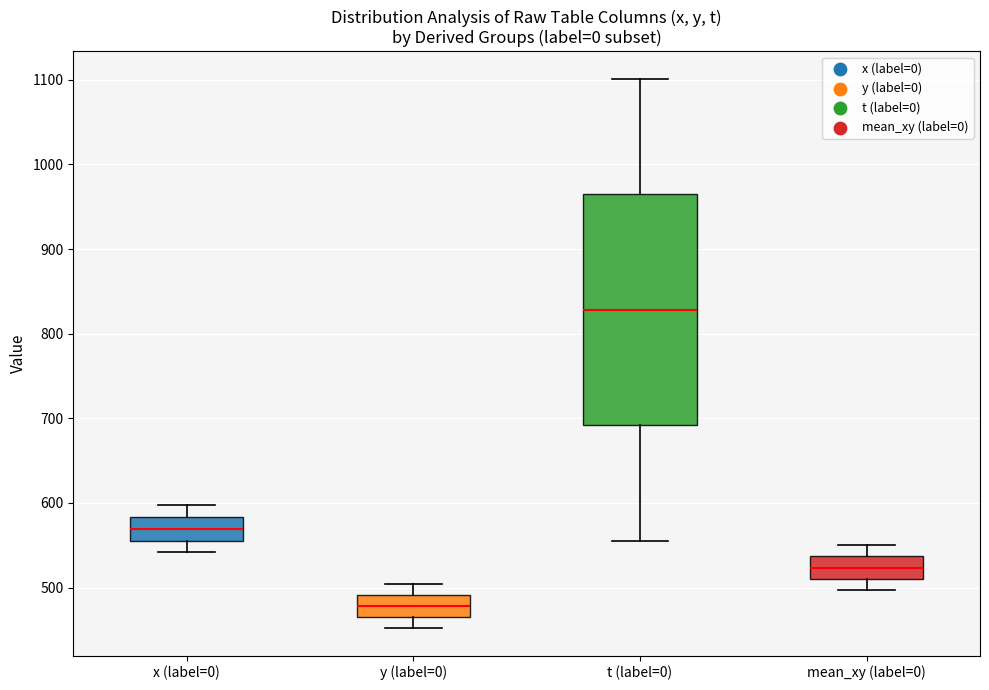

Which box has the lowest median line?

y (label=0)